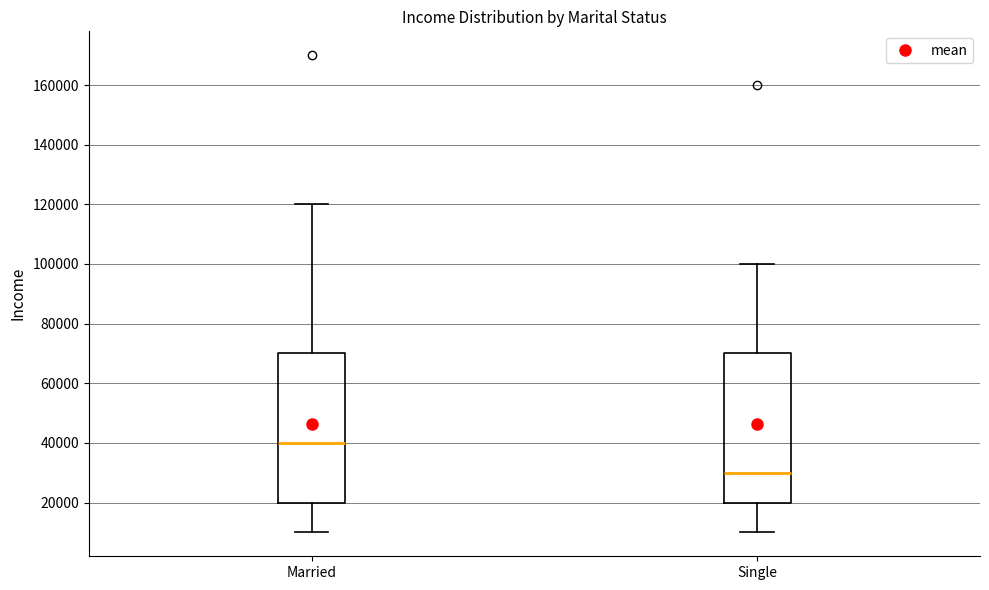

Reading left to right, transcribe this box plot: for each box, give where its median line is, the range the box spans, and where its two whiskers end, as read against the y-axis. The values are not printed on the chart, so give them approximately, as read against the axis.

Married: median 40000, box 20000 to 70000, whiskers 10000 to 120000
Single: median 30000, box 20000 to 70000, whiskers 10000 to 100000